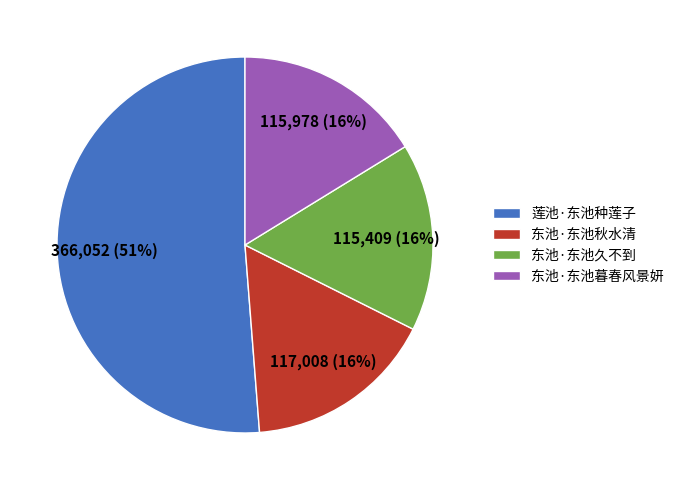

True or false: 莲池·东池种莲子 accounts for 51% of the total.

True